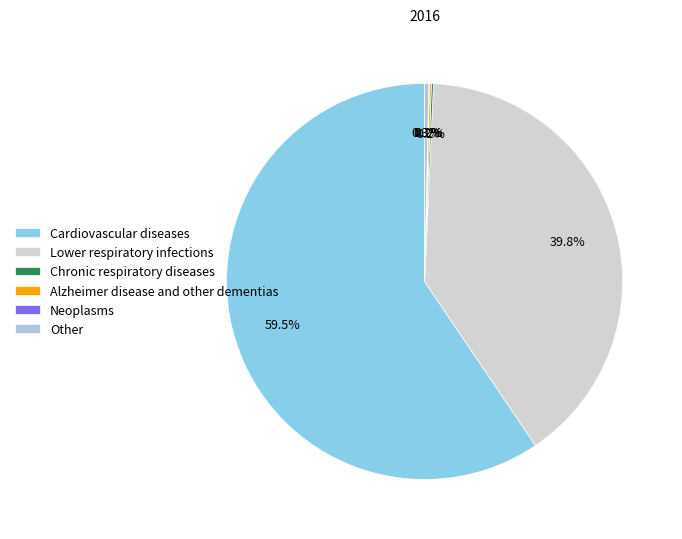

To the nearest percent, what is the difference between the largest and smallest slice percentages?

59%